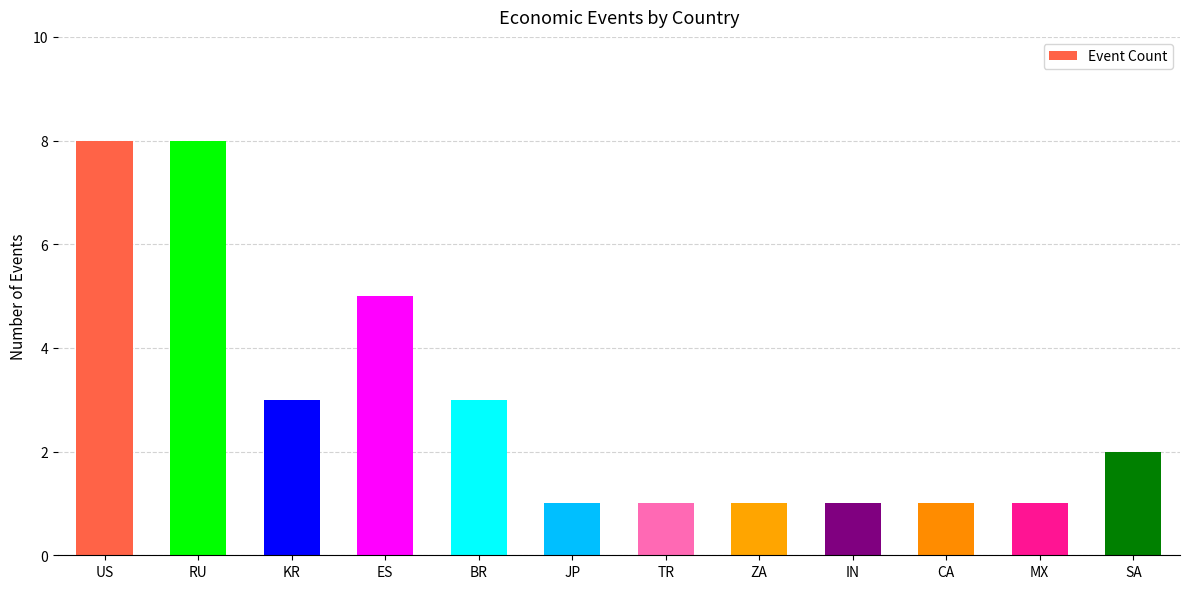

What is the difference between the values at ES and CA?

4